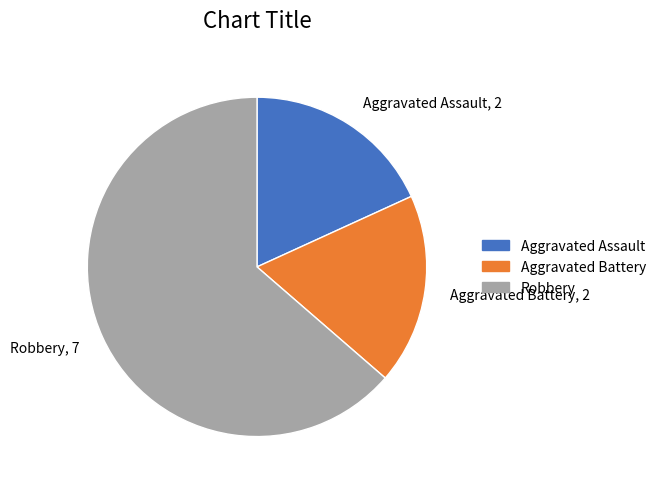

Is it true that Robbery is 50% of the pie?

False